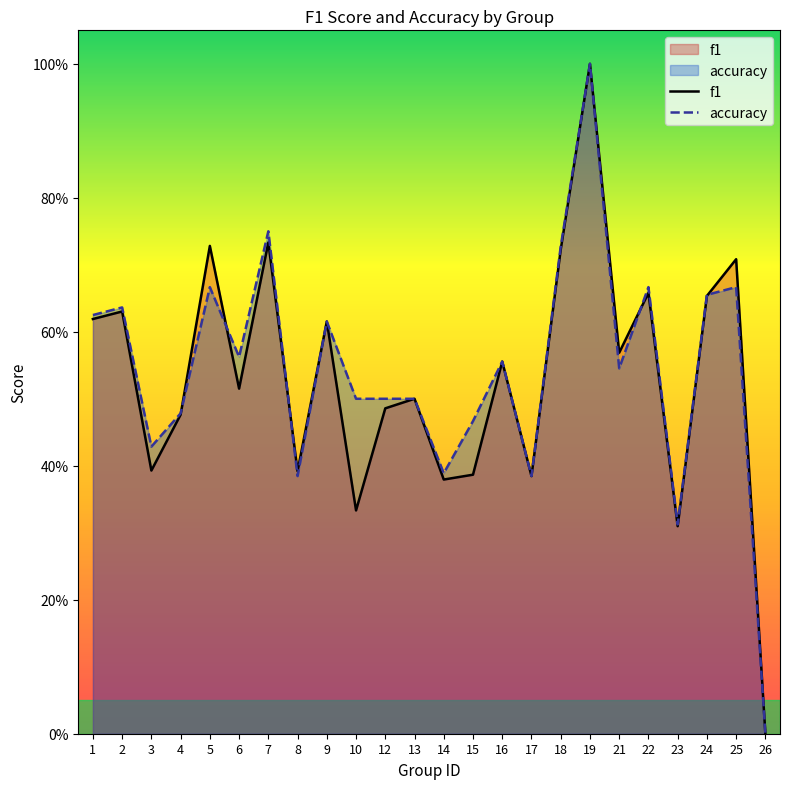

Which series has the largest range (max minus min)?

f1